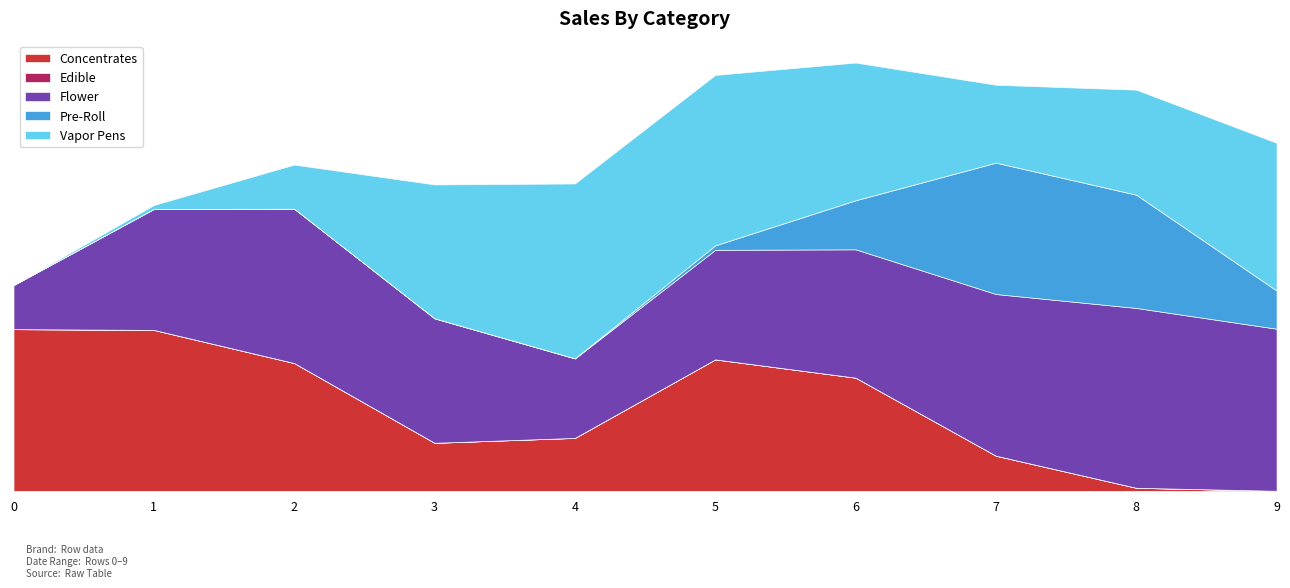

True or false: col_1 has a value of 0 at 4.

True